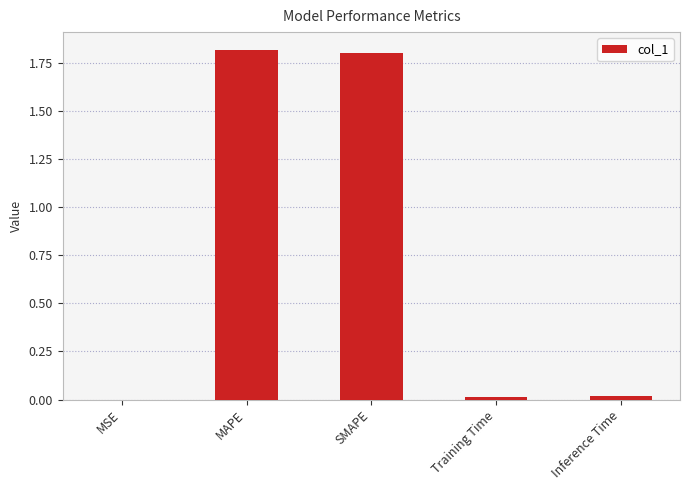

What is the maximum value shown in the chart?

1.8